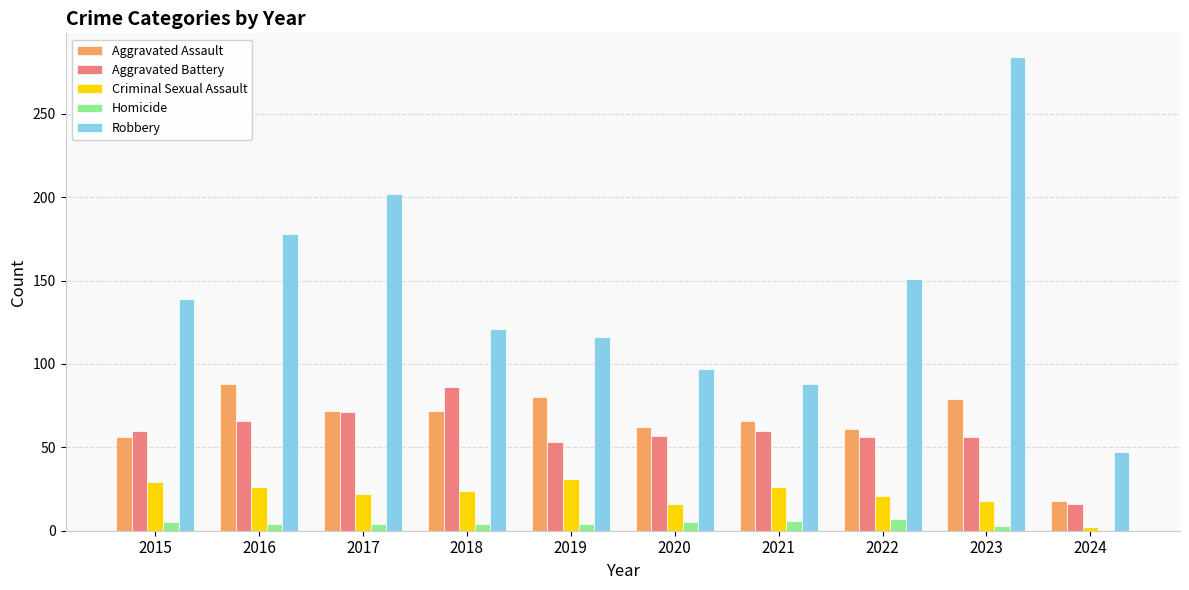

Which category has the highest value across all series?

2023